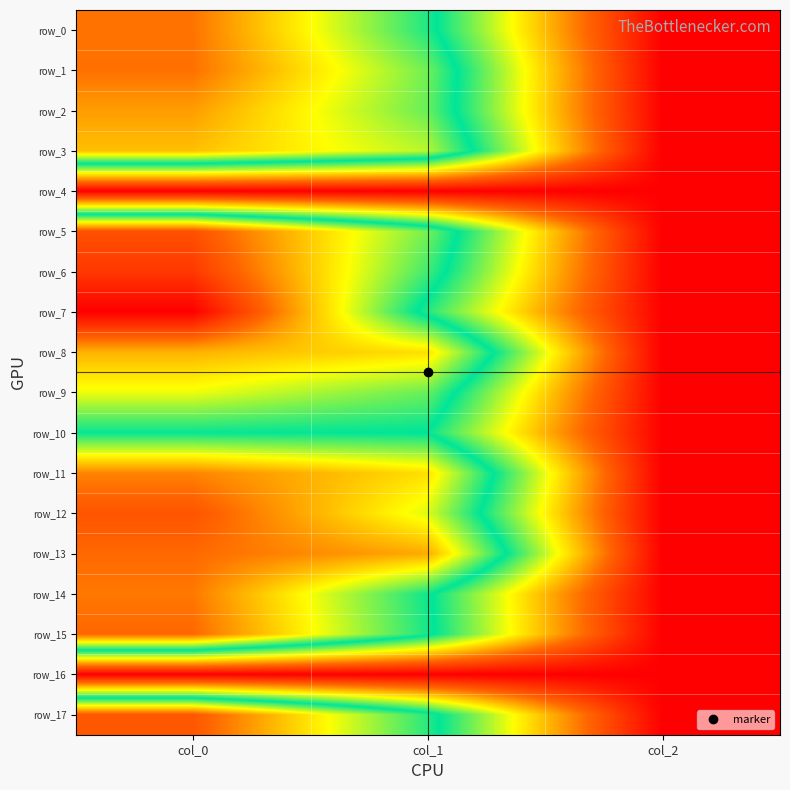

At which category is the sum across all series the highest?

col_0